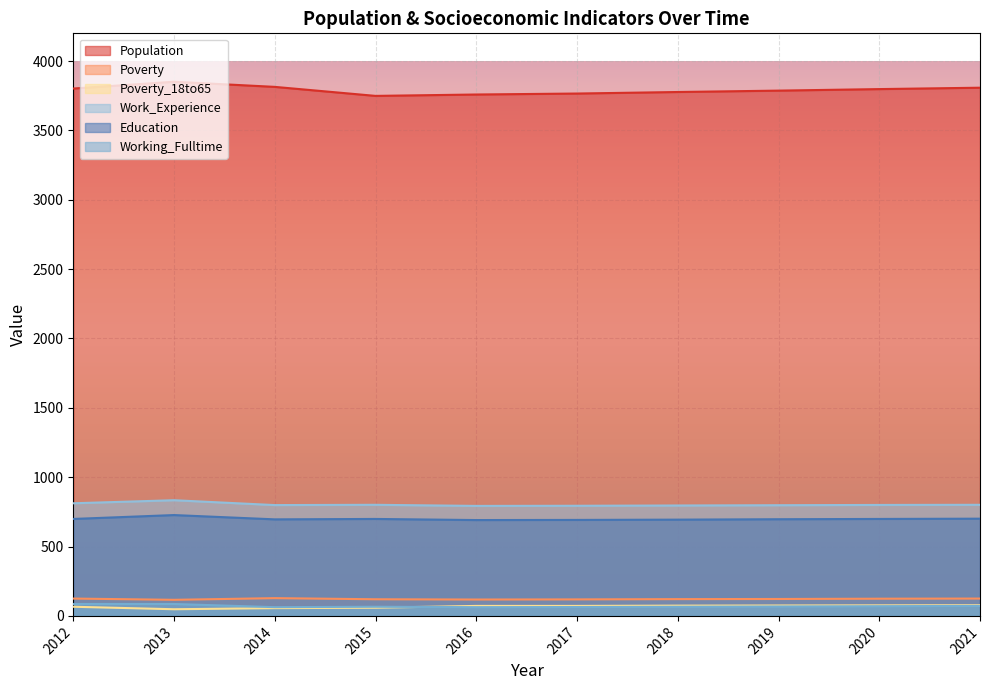

At which label does Work_Experience reach its peak?

2013